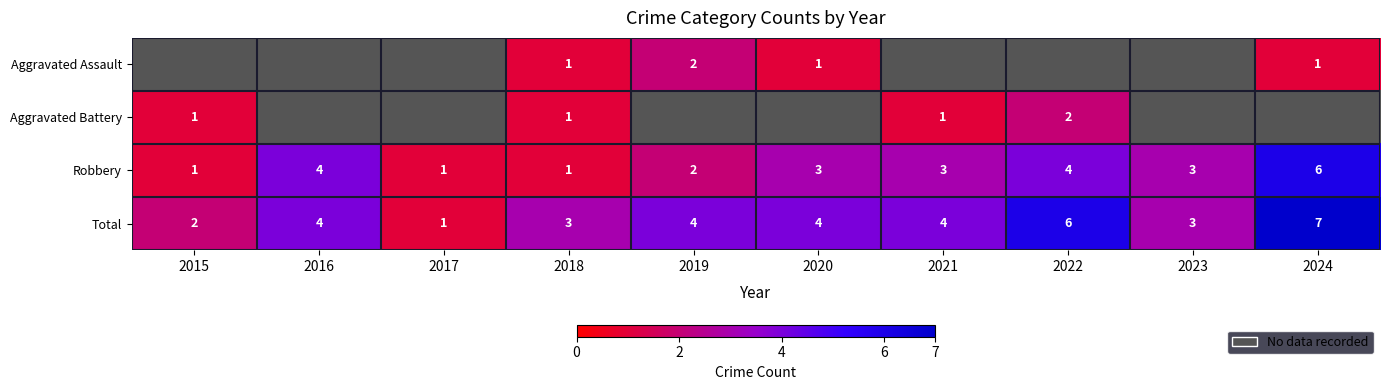

True or false: Total has a value of 8.7 at 2022.

False